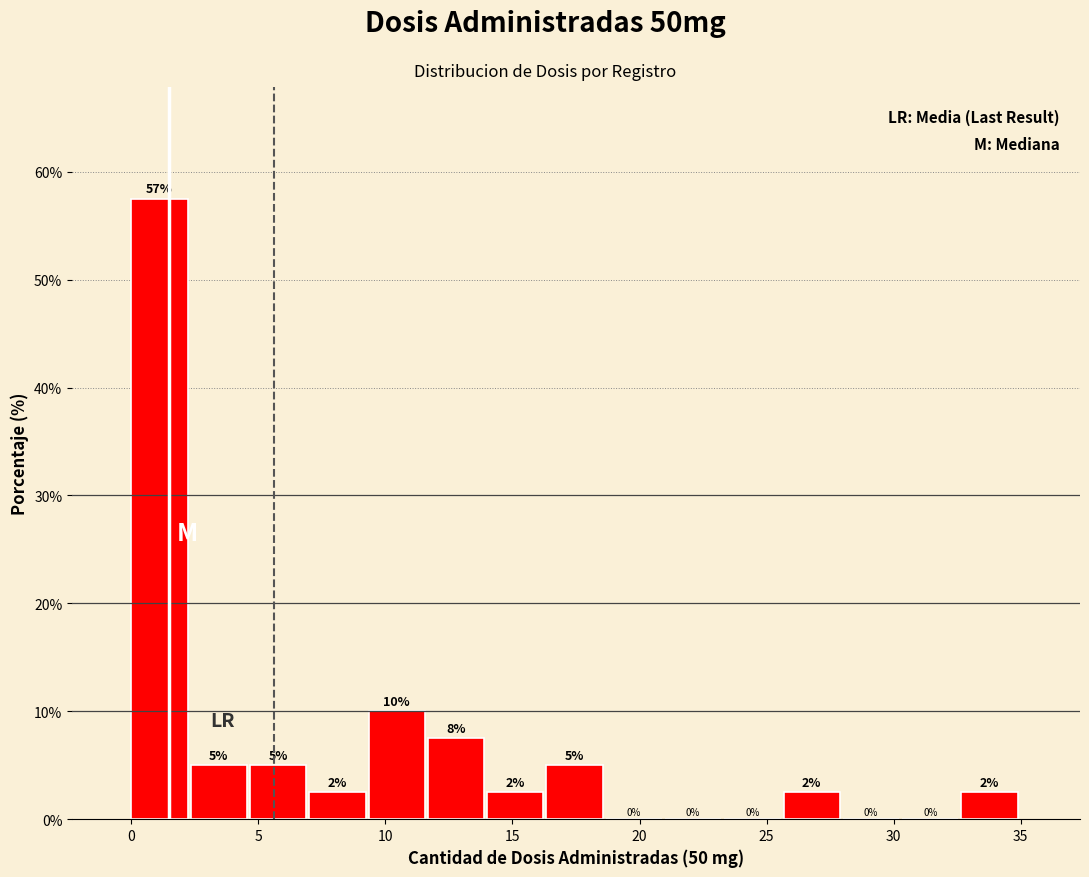

Over which range of the x-axis is the bar tallest?

0.0 to 2.5